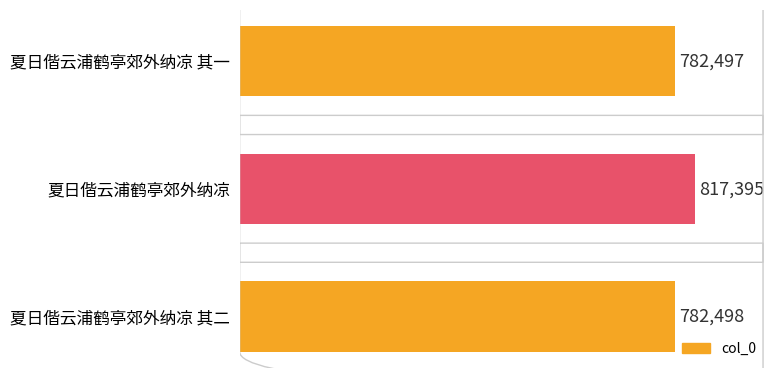

What is the average value?

794130